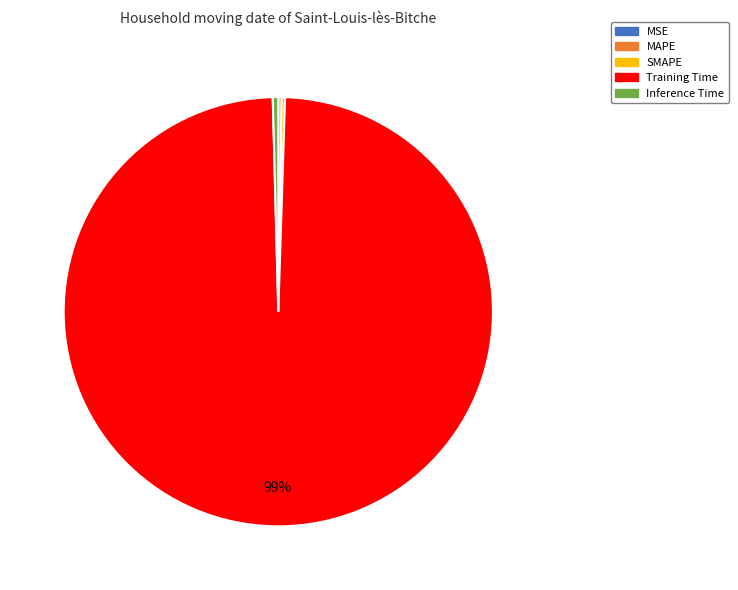

Which category has the biggest portion of the pie?

Training Time